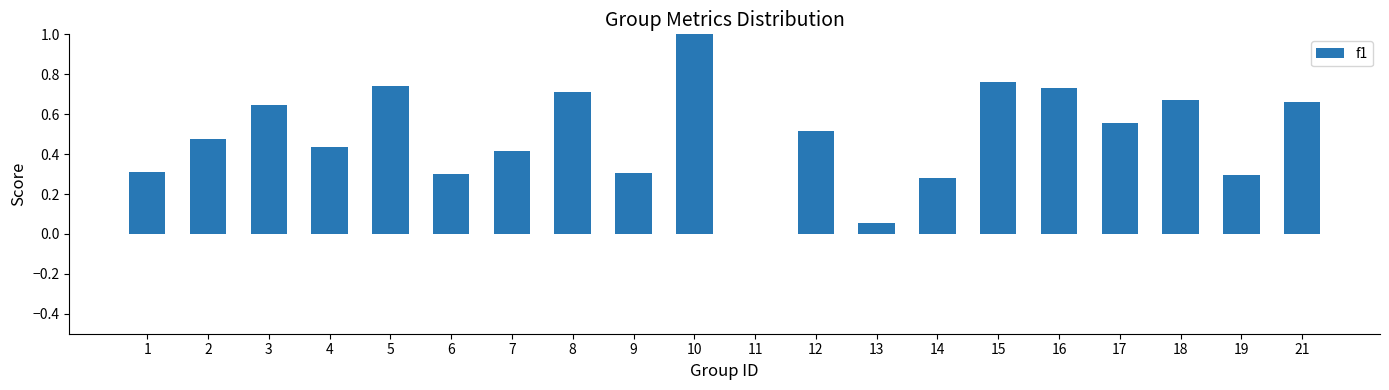

How many distinct data groups are displayed?

1